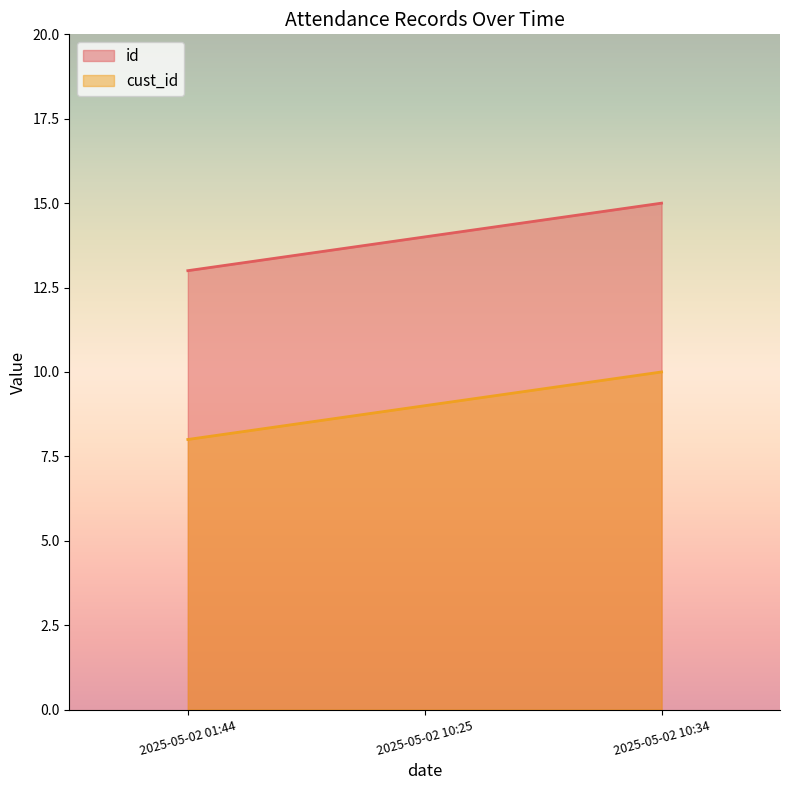

What is the approximate value of id at 2025-05-02 10:34?

15